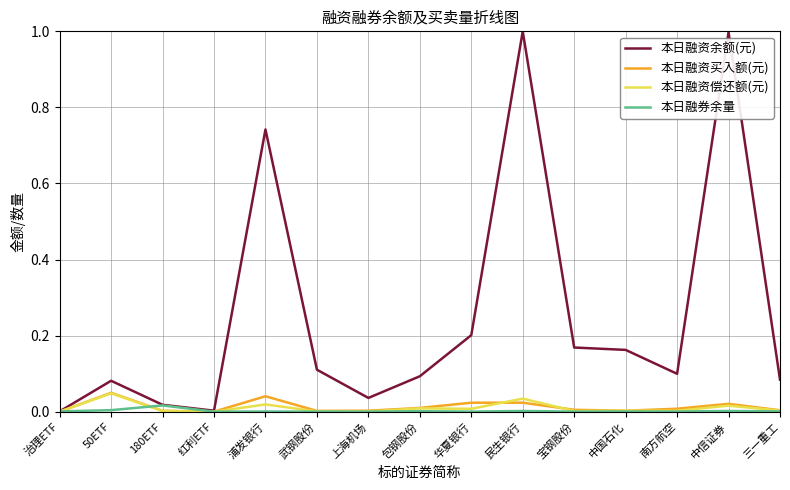

The value of 本日融资偿还额(元) at 上海机场 is 0.0. True or false?

True